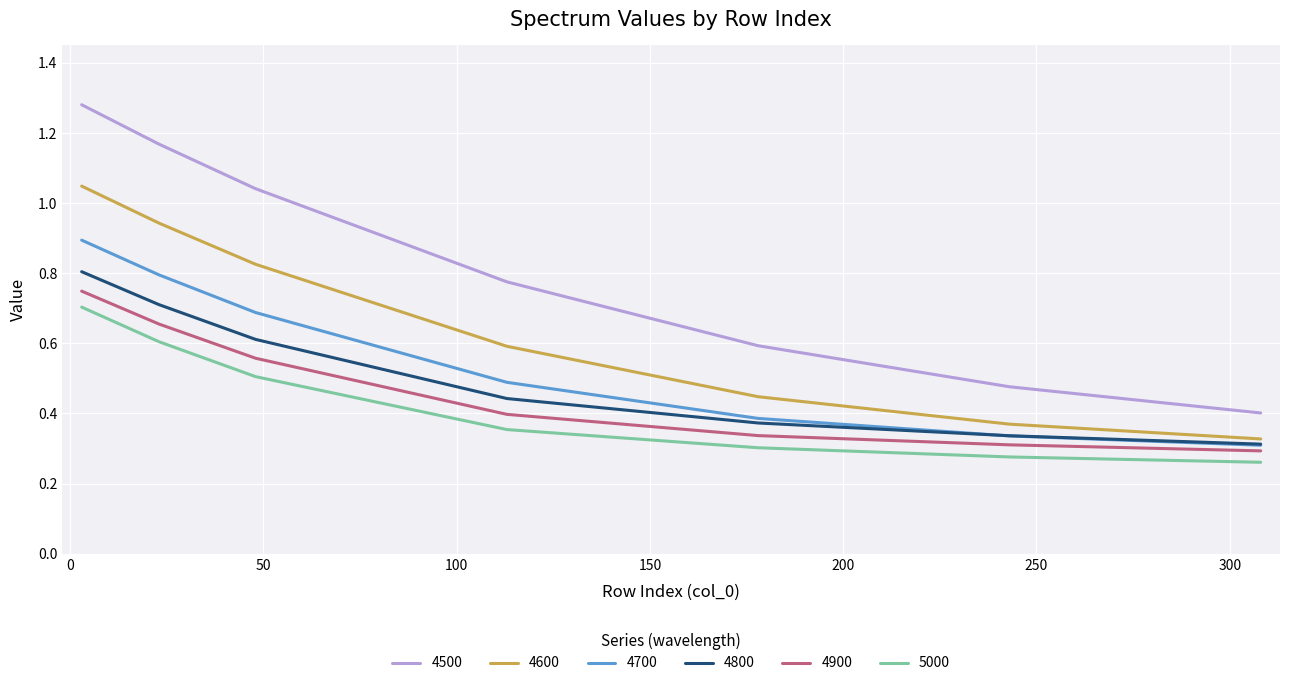

Which series has the largest range (max minus min)?

4500